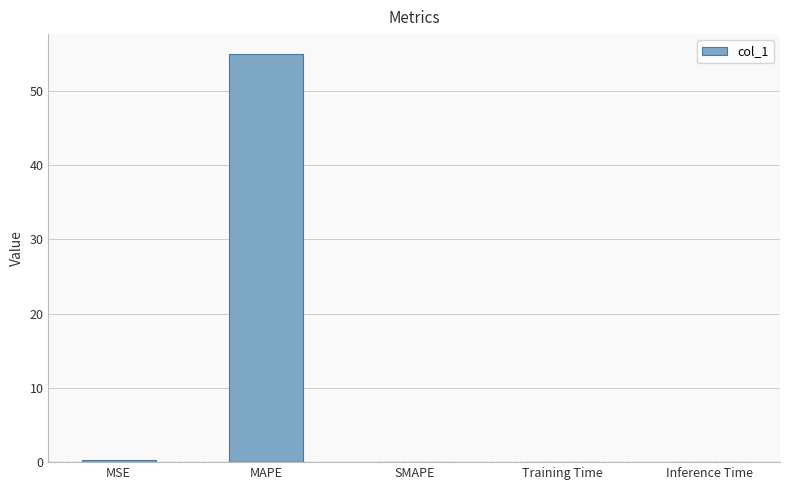

What value does the data have at MAPE?

54.9